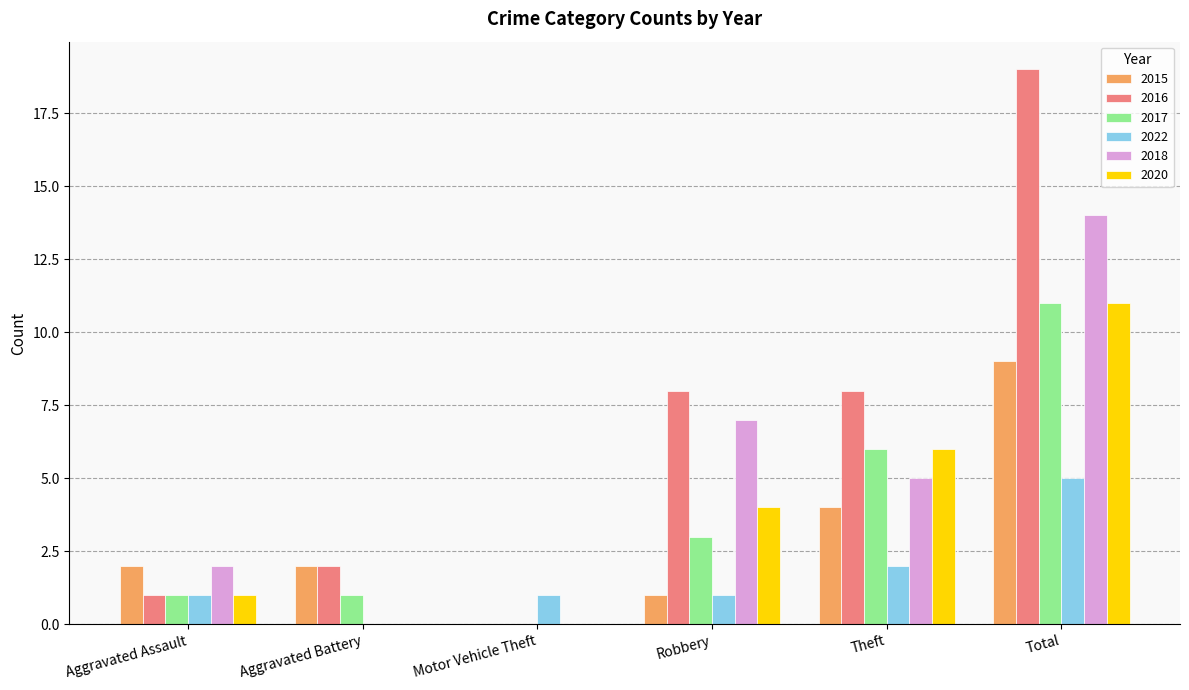

At which category is the sum across all series the highest?

Total